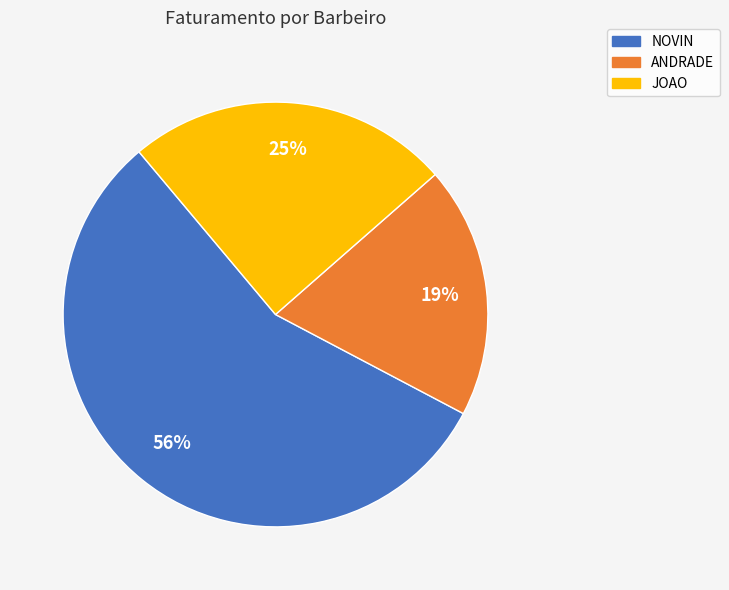

To the nearest percent, what is the difference between the largest and smallest slice percentages?

37%